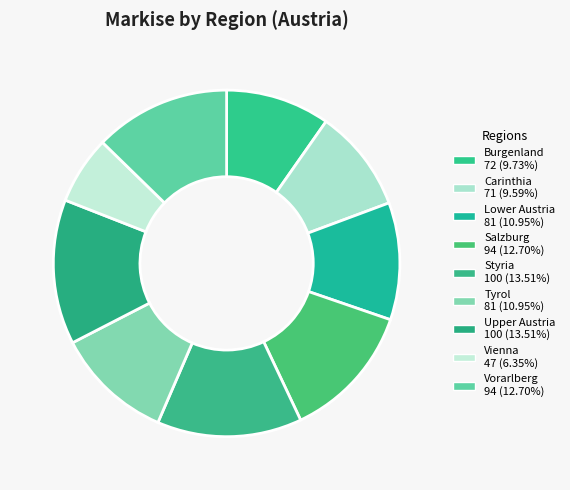

How many slices are in this pie chart?

9